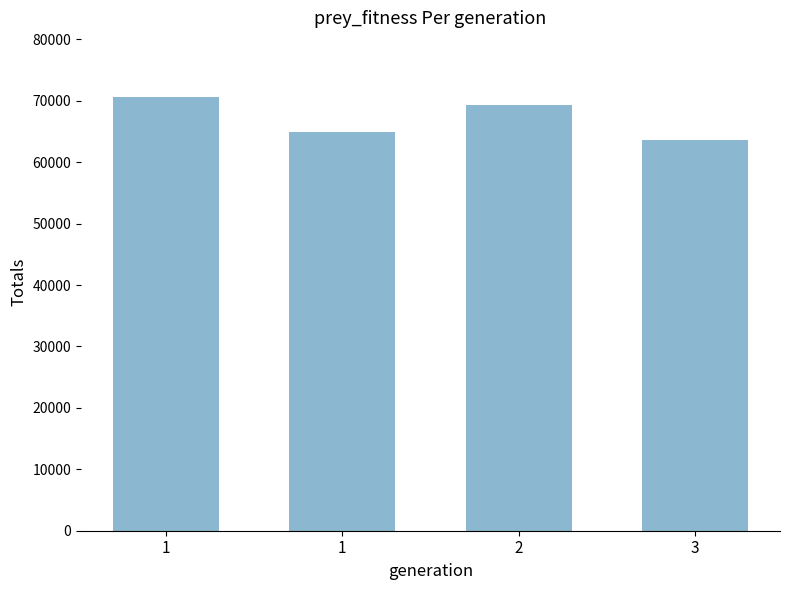

How many data points does each series have?

4